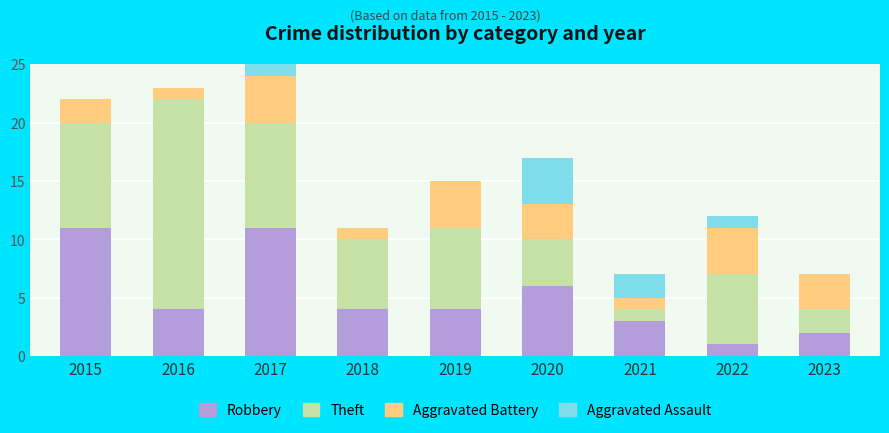

True or false: Robbery has a value of 2 at 2022.

False